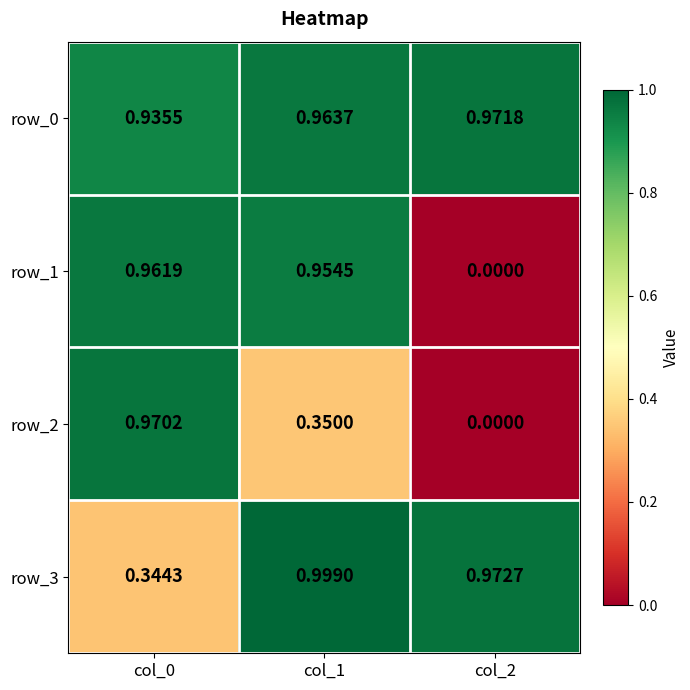

The row_3 series shows 0.2 at col_0. True or false?

False